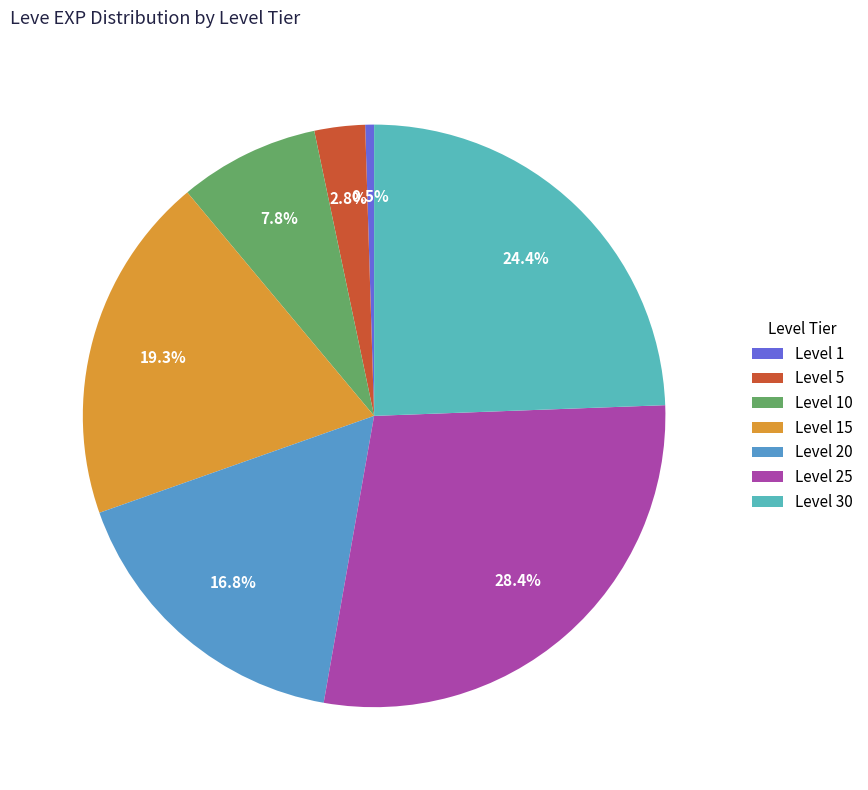

What percentage is the Level 20 slice, to the nearest percent?

17%